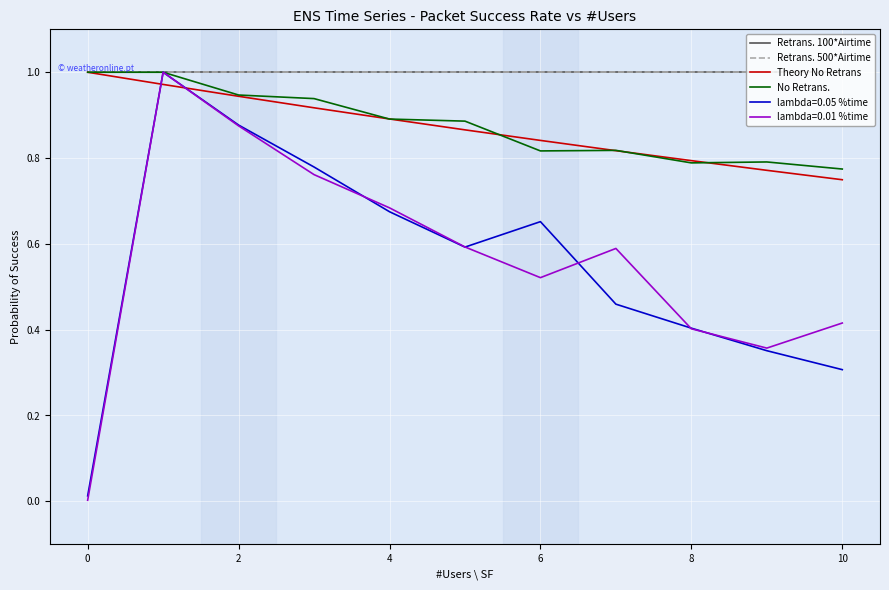

Is this an area chart (filled region under the line)?

No